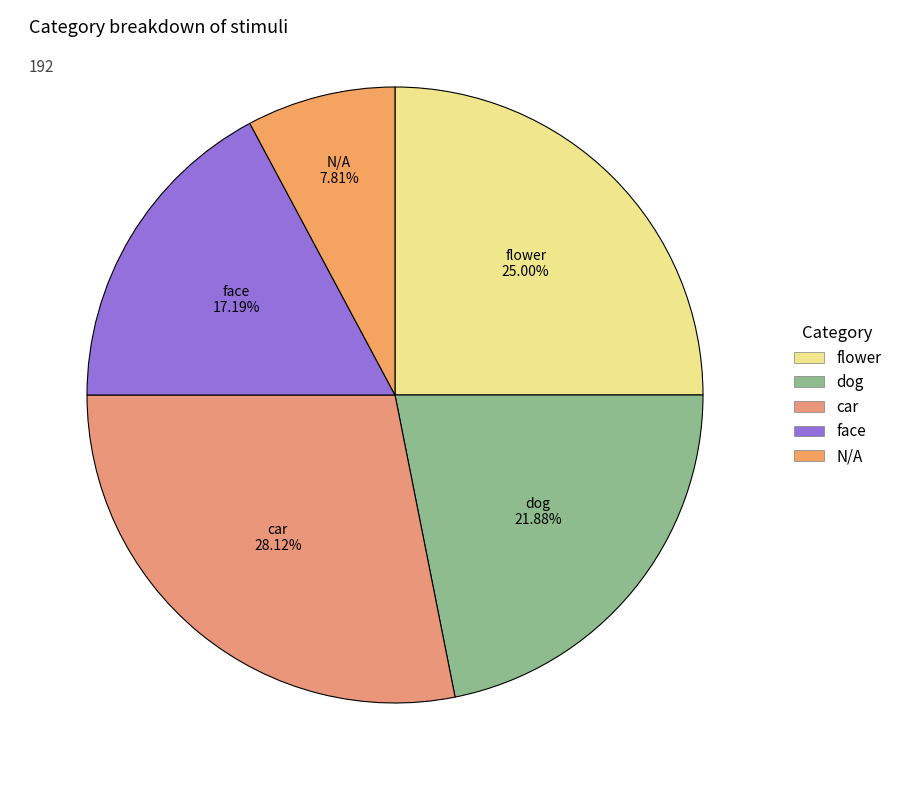

What percentage is the dog slice, to the nearest percent?

22%